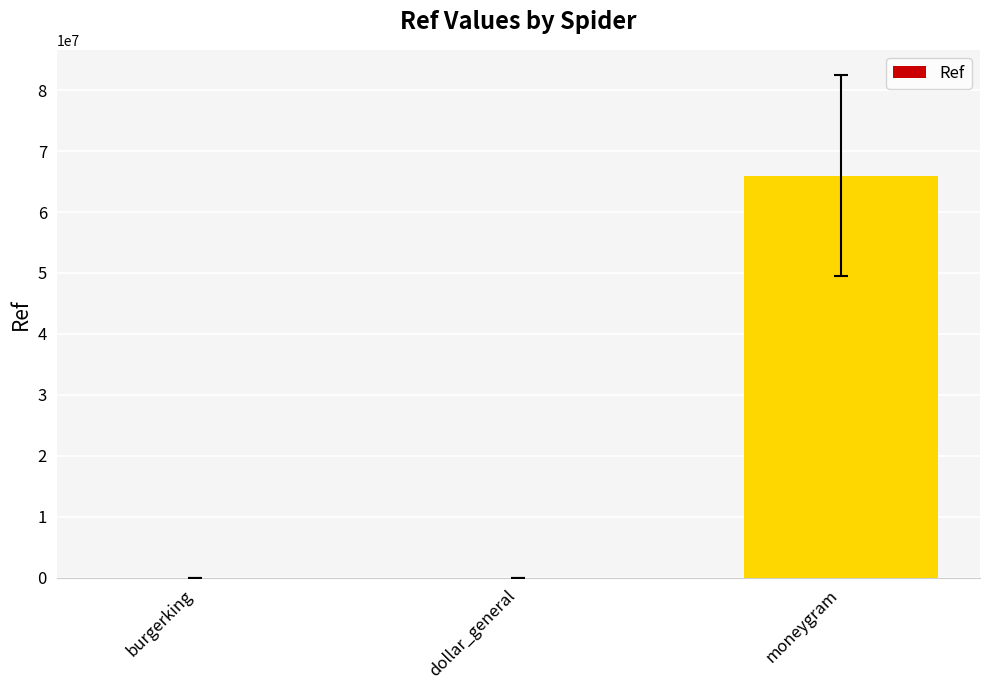

What is the difference between the values at dollar_general and burgerking?

4396